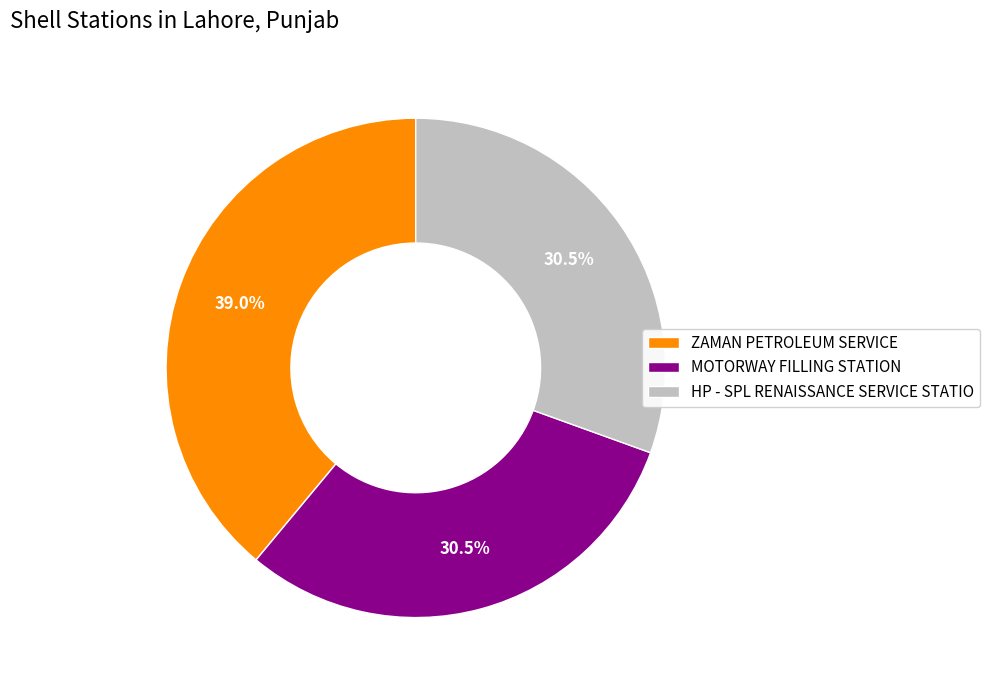

Does any single category account for the majority?

No